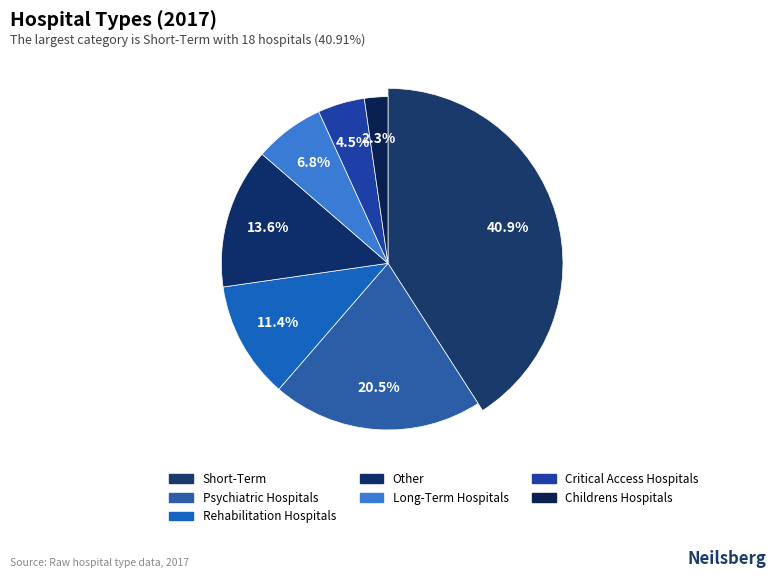

Is there any slice that represents more than half of the pie?

No